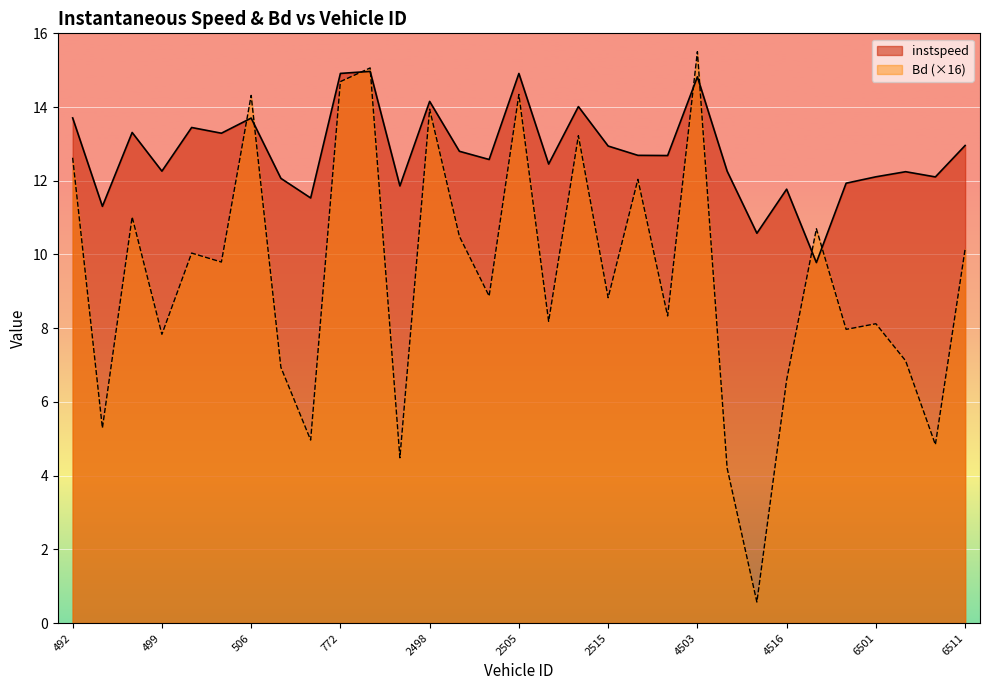

What is the total value across all series at 499?

20.1